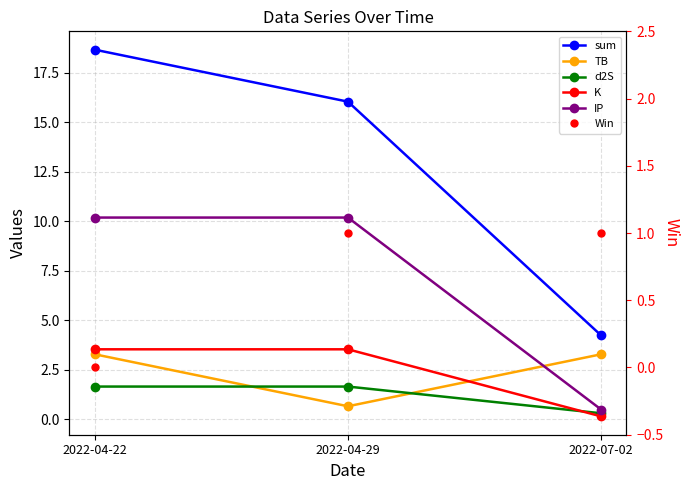

Does the chart have visible grid lines?

Yes